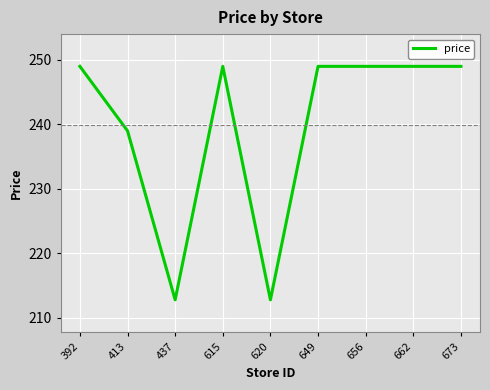

Reading left to right, list all the values displayed in this chart.

249.0	239.0	212.8	249.0	212.8	249.0	249.0	249.0	249.0